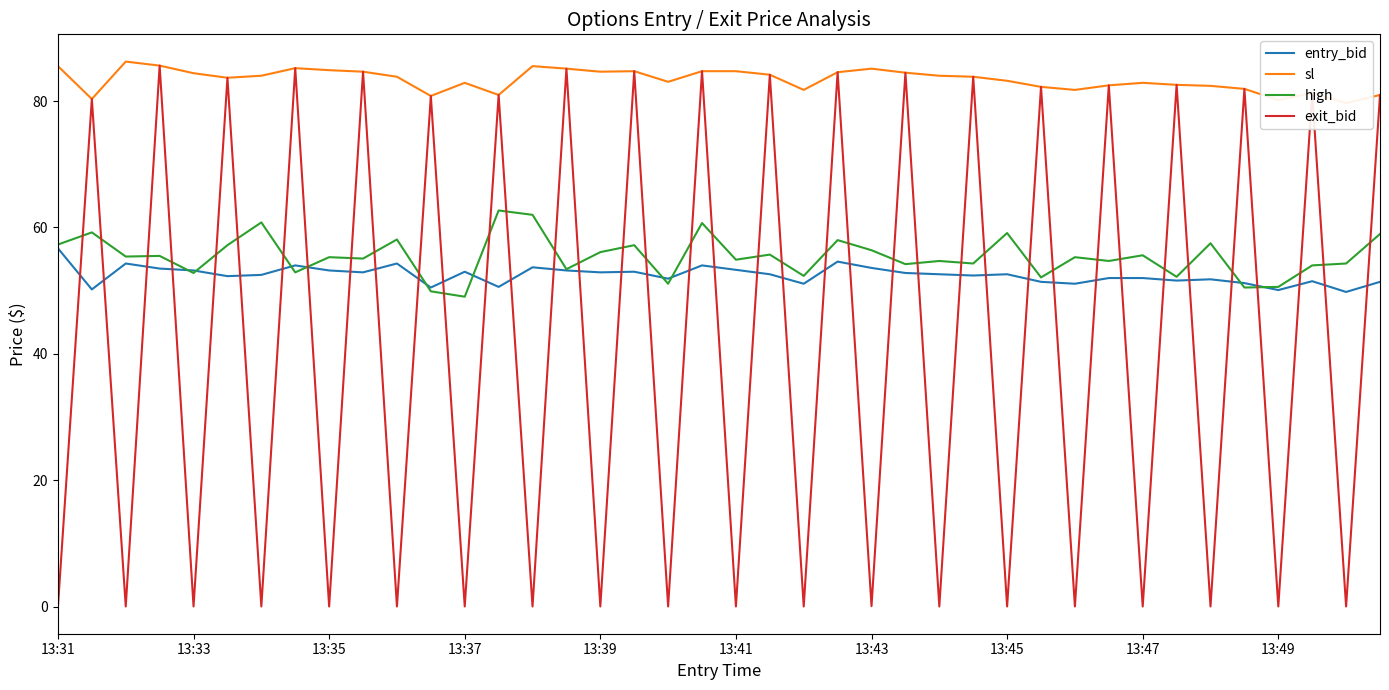

What position from the right is 21?

19